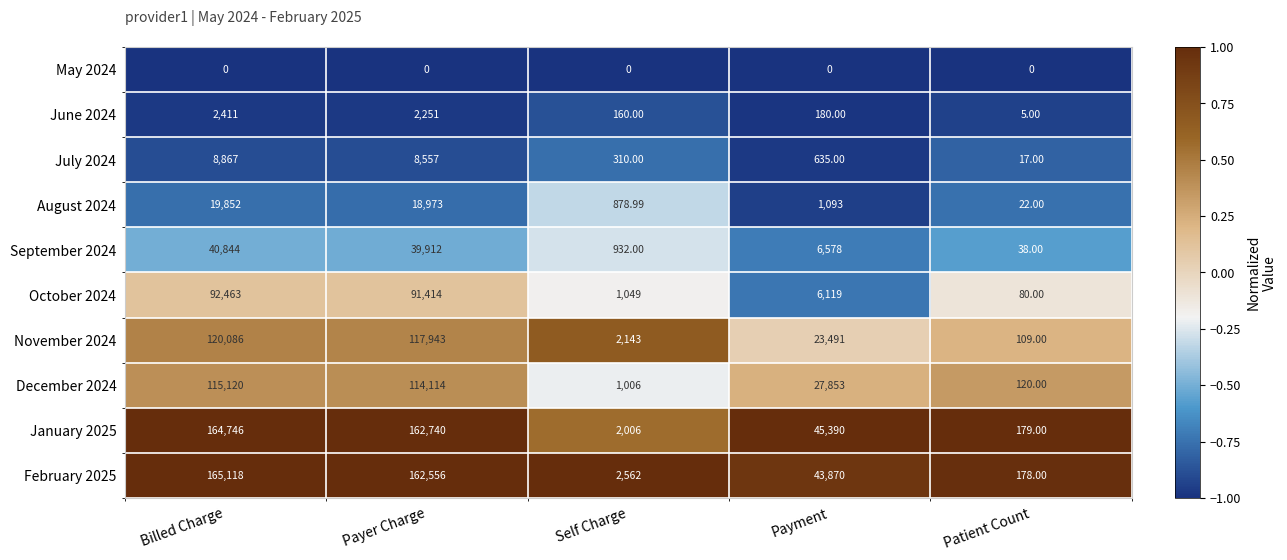

At Patient Count, list the series in order from smallest to largest.

May 2024, June 2024, July 2024, August 2024, September 2024, October 2024, November 2024, December 2024, February 2025, January 2025